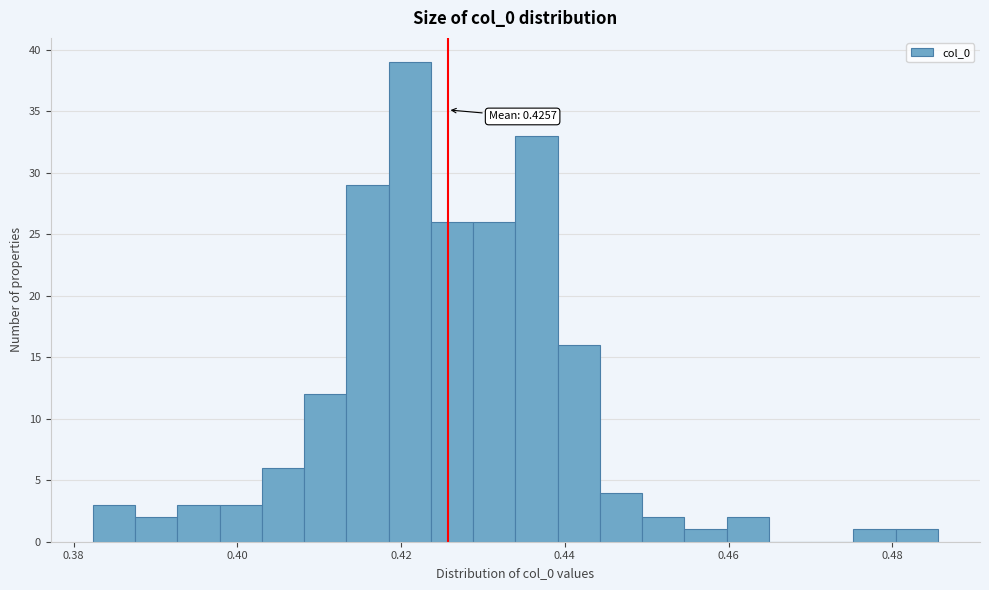

Read against the x-axis, roughly where is the centre of the tallest bar?

0.422